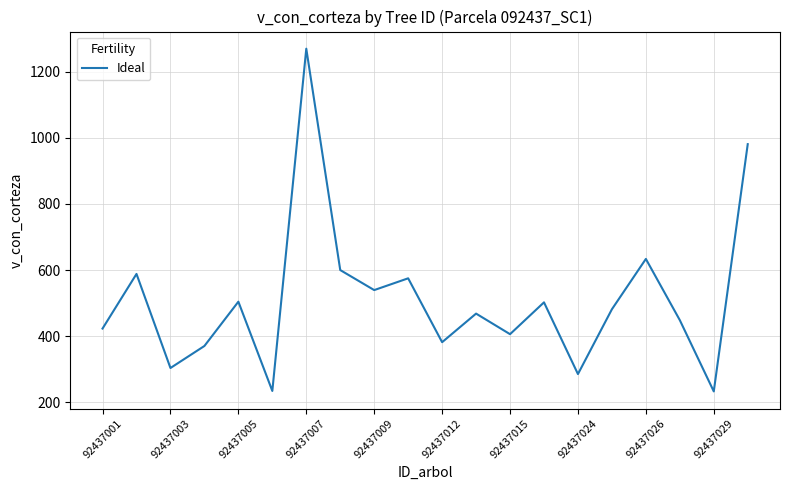

What is the difference between the maximum and minimum values?

1038.0